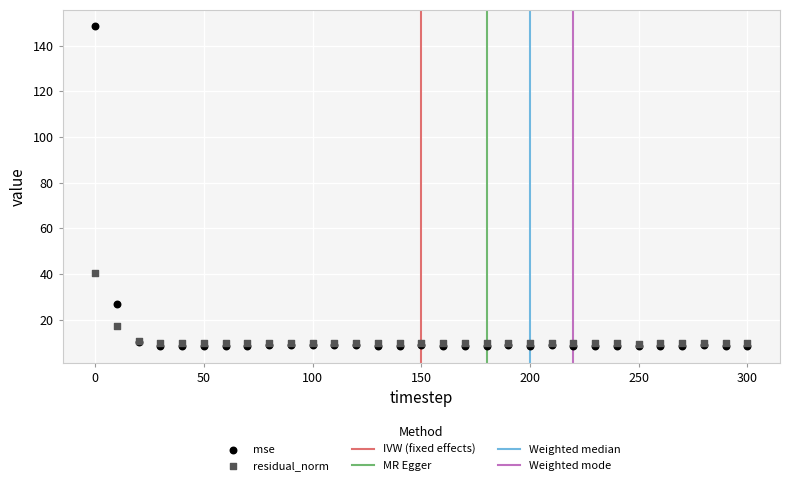

Across all series, what Y value is closest to 78?

40.4